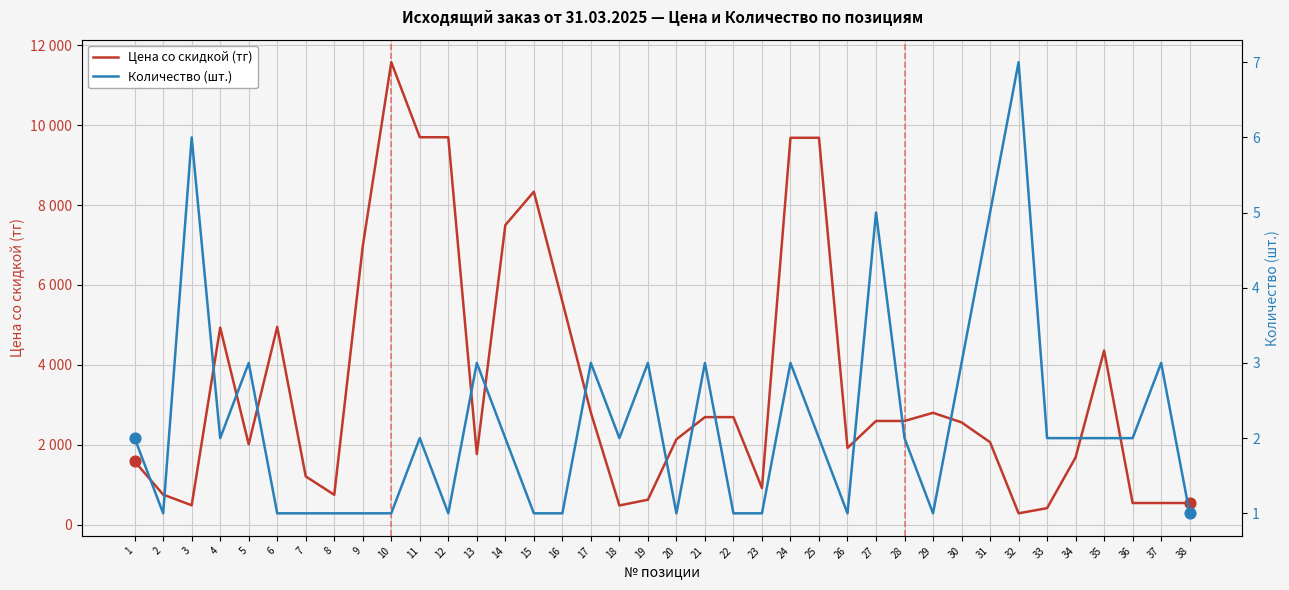

At how many categories does at least one series exceed 5142?

9